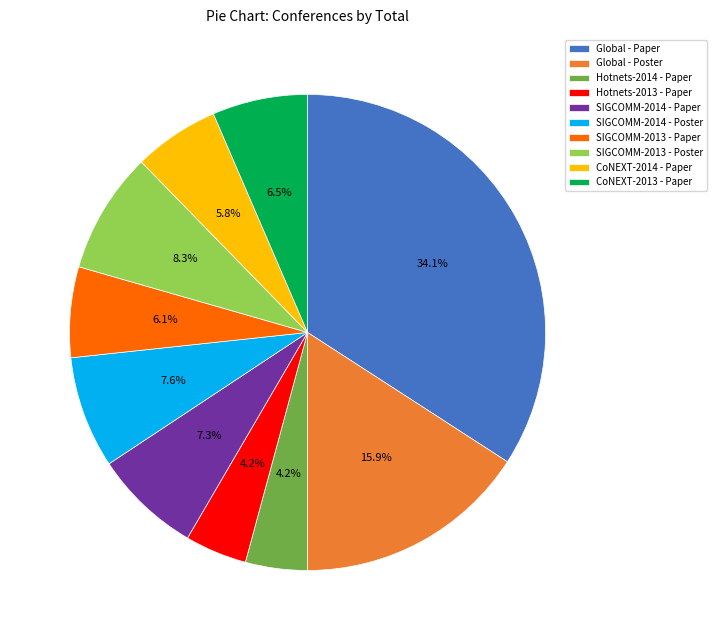

To the nearest percent, what is the difference between the Global - Paper and SIGCOMM-2013 - Paper slice percentages?

28%